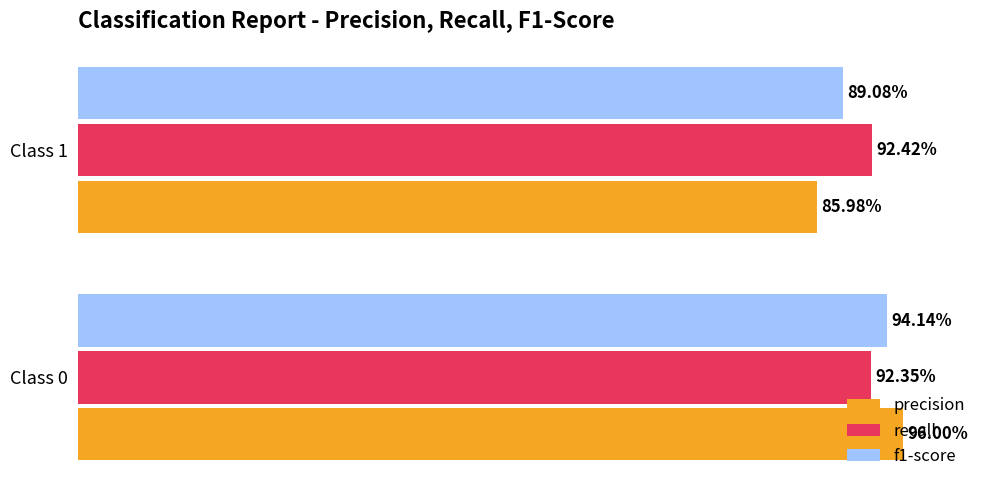

What are all the series names shown in the legend?

precision, recall, f1-score